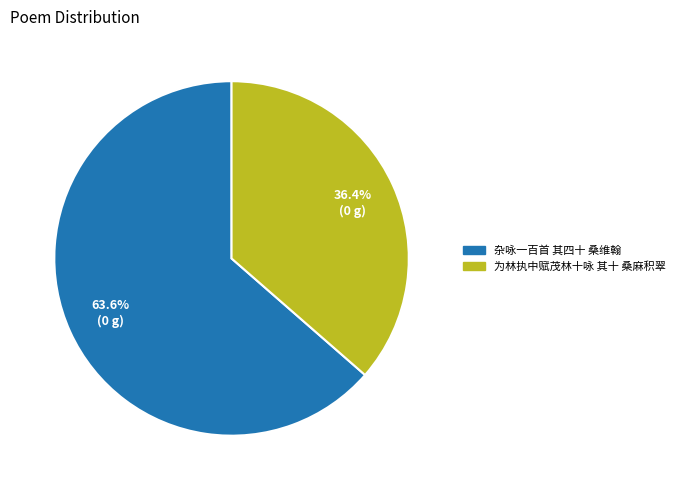

Which has a higher value, 为林执中赋茂林十咏 其十 桑麻积翠 or 杂咏一百首 其四十 桑维翰?

杂咏一百首 其四十 桑维翰